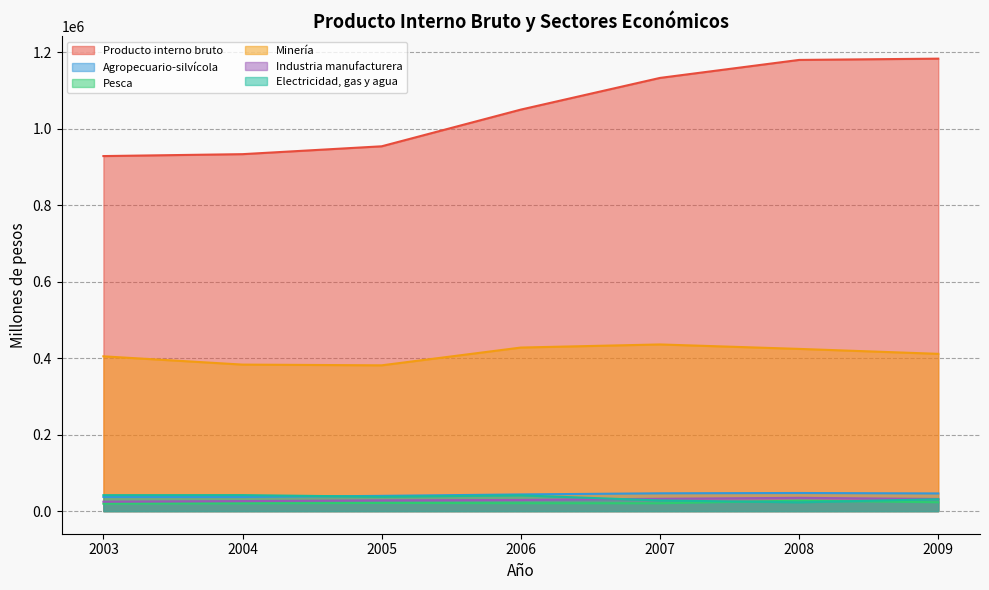

What is the total value across all series at 2009?

1726081